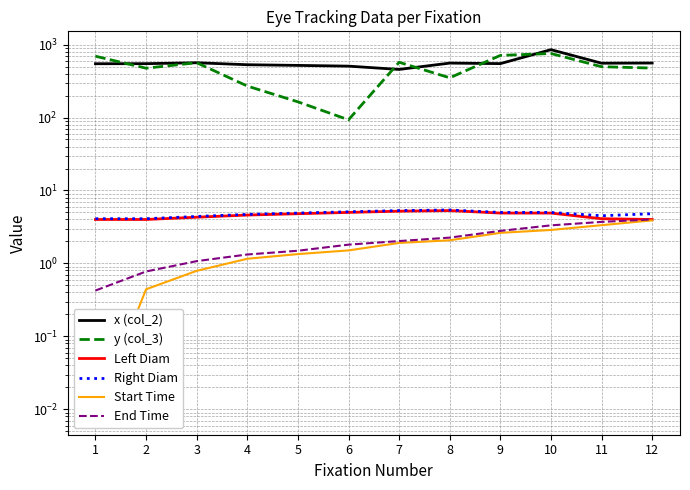

What is the value of the y (col_3) point at the 5th from the left?

164.0